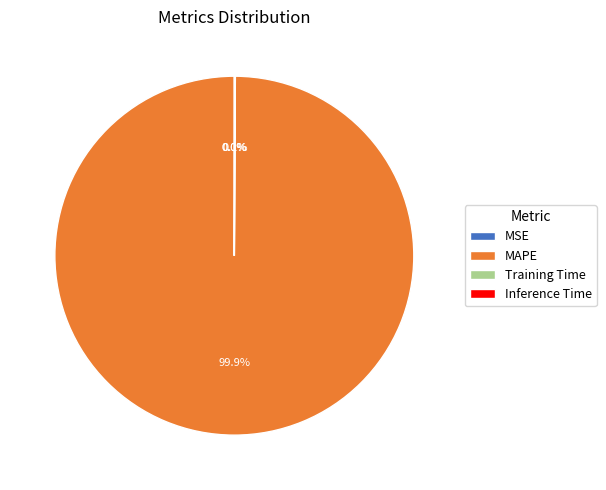

Is there any slice that represents more than half of the pie?

Yes